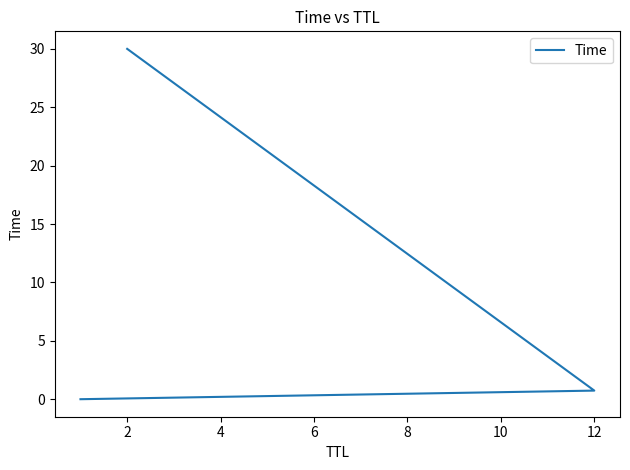

Is it true that the value at 2 is 52.1?

False